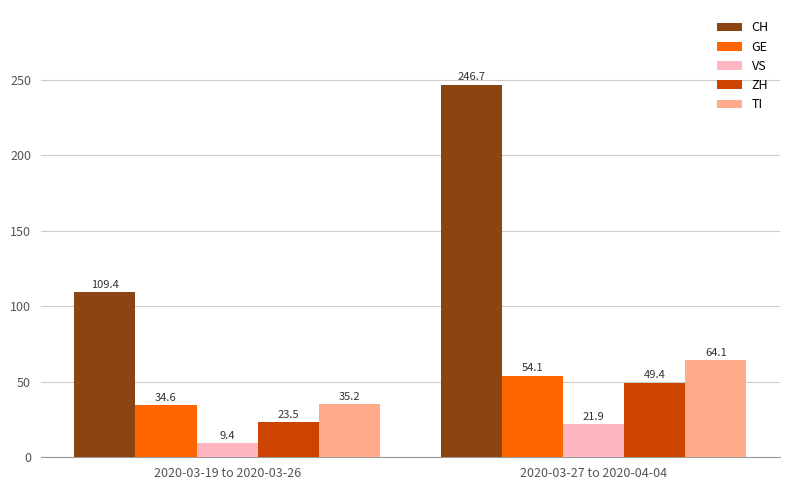

What position from the right is 2020-03-19 to 2020-03-26?

2